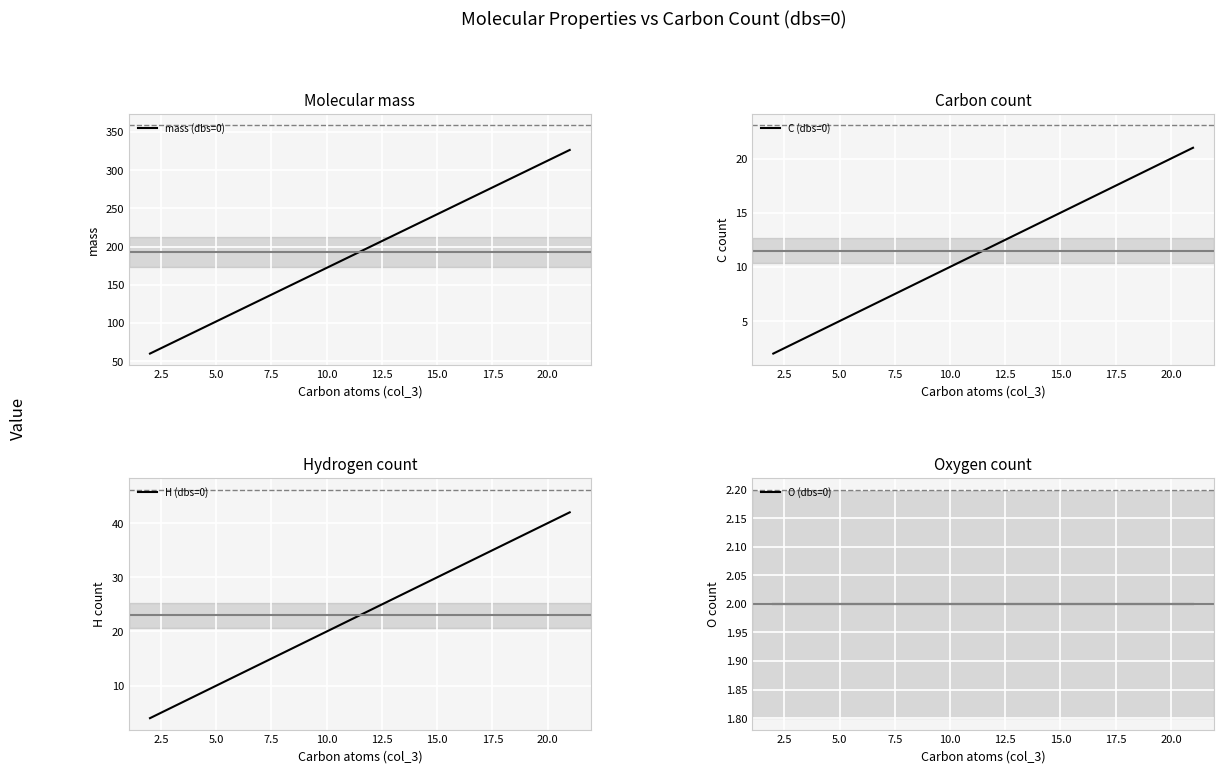

What is the highest value of the C (dbs=0) series?

21